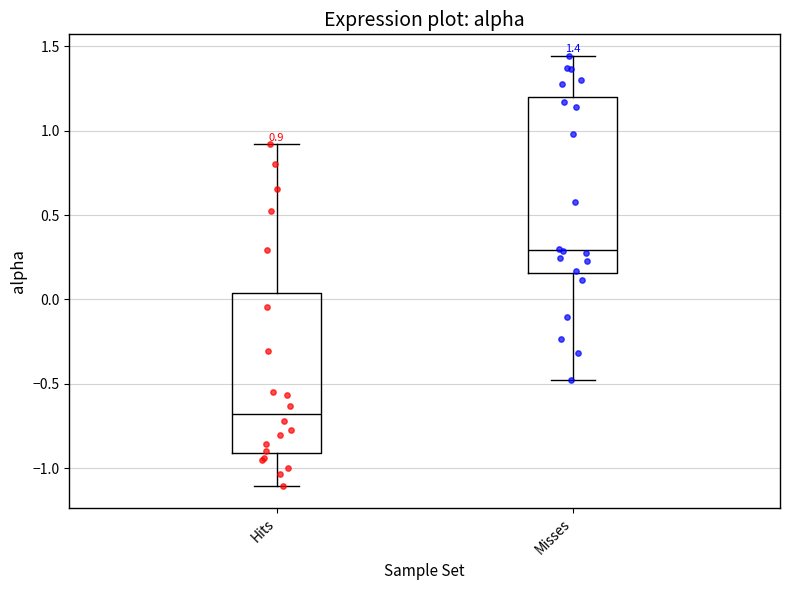

Which box is the tallest, from its lower edge to its upper edge?

Misses